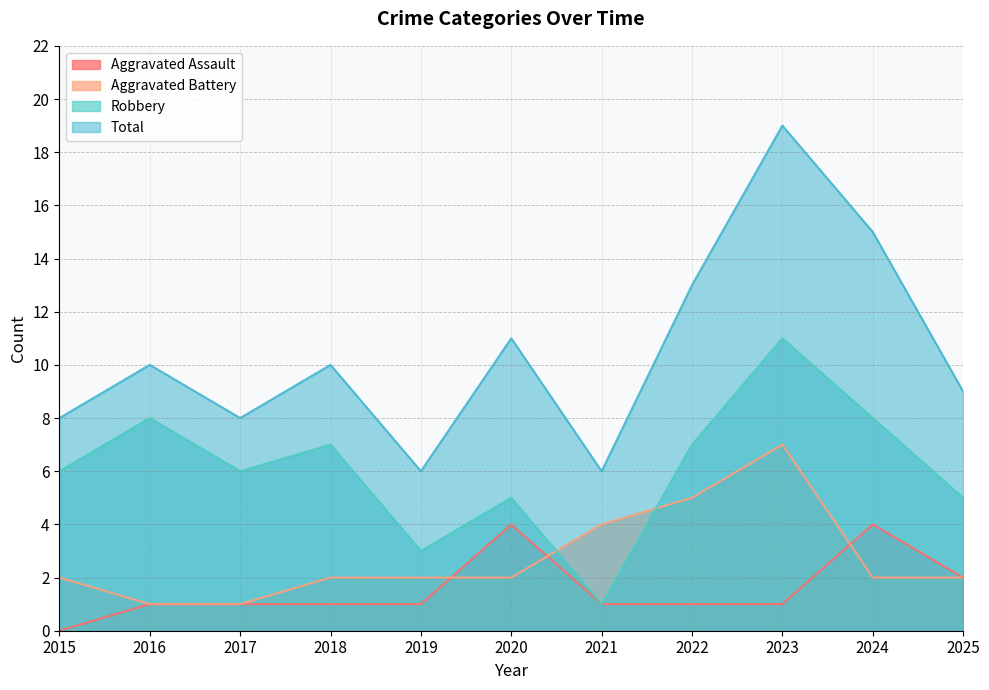

What is the total value across all series at 2018?

20